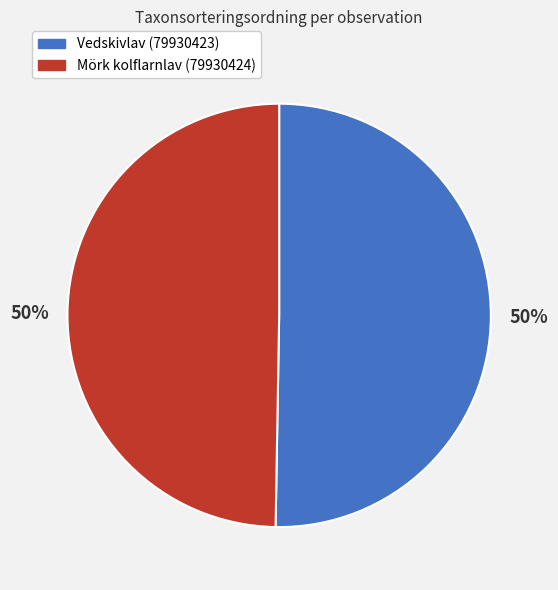

Is it true that Vedskivlav (79930423) is 36% of the pie?

False